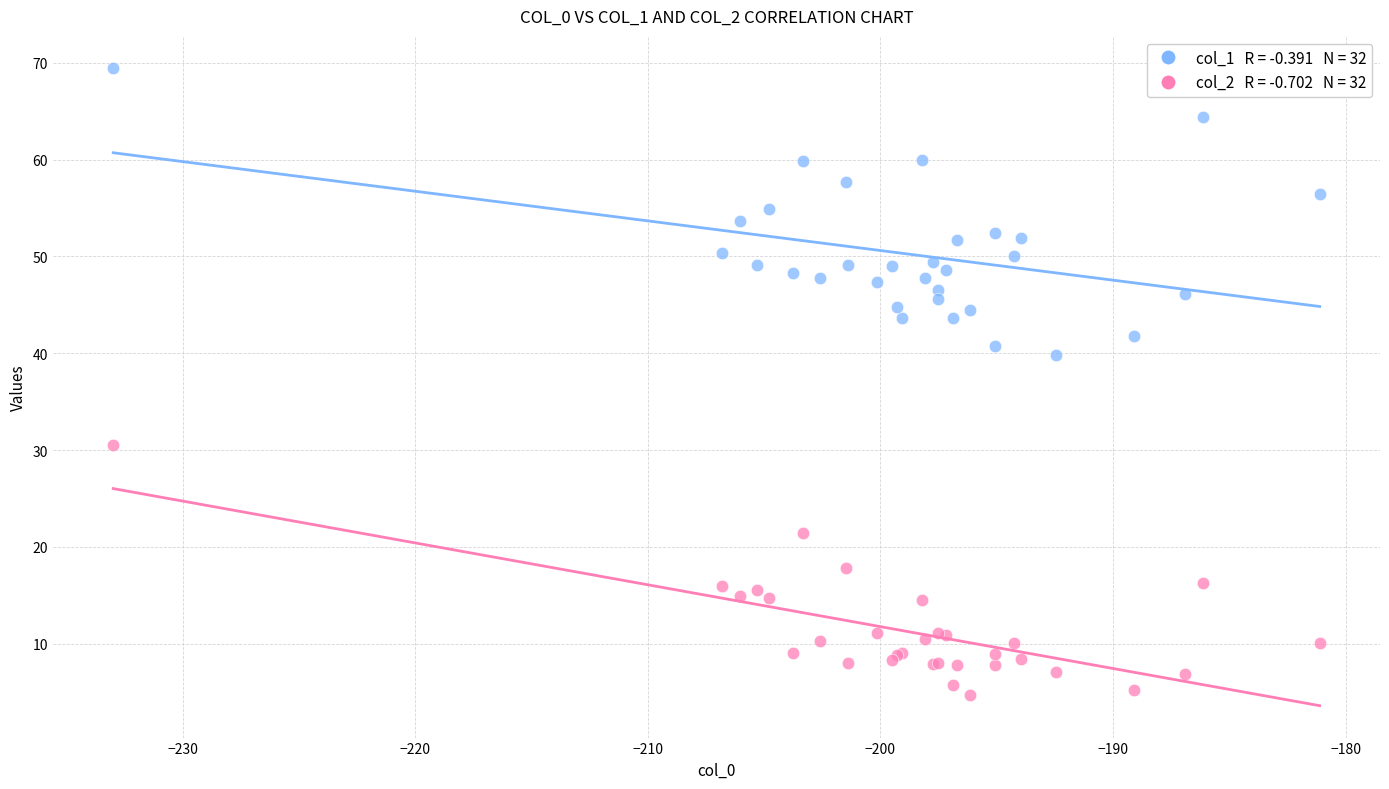

Across all series, what Y value is closest to 37?

39.9